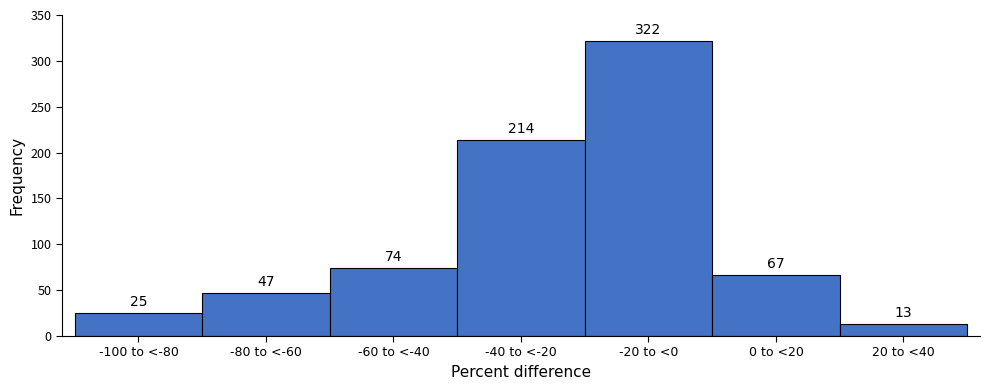

Reading right to left, list all the values displayed in this chart.

20 to <40=13	0 to <20=67	-20 to <0=322	-40 to <-20=214	-60 to <-40=74	-80 to <-60=47	-100 to <-80=25